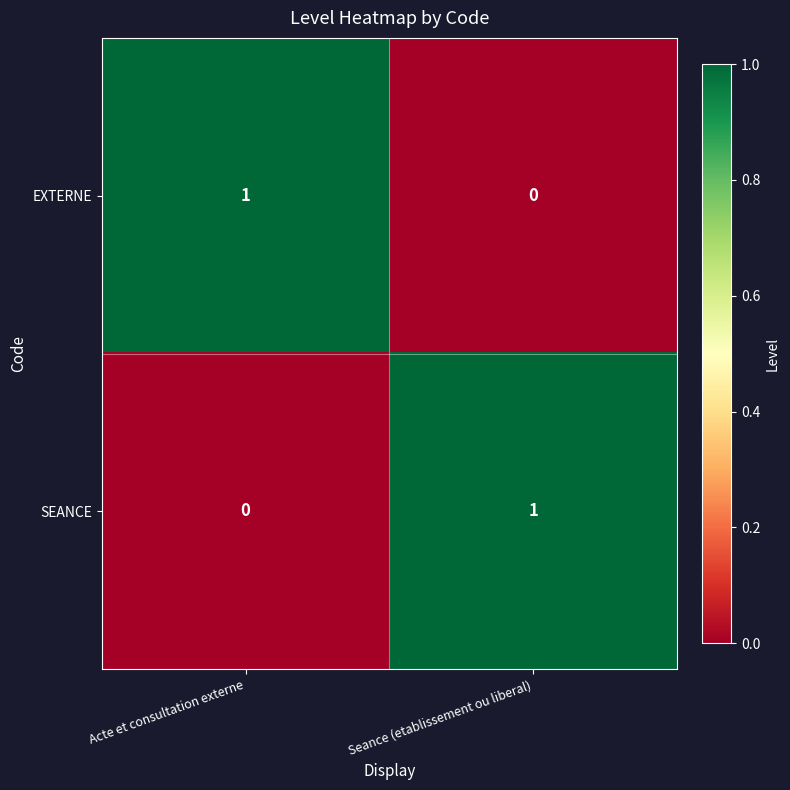

What is the spread (max minus min) of values at Seance (etablissement ou liberal)?

1